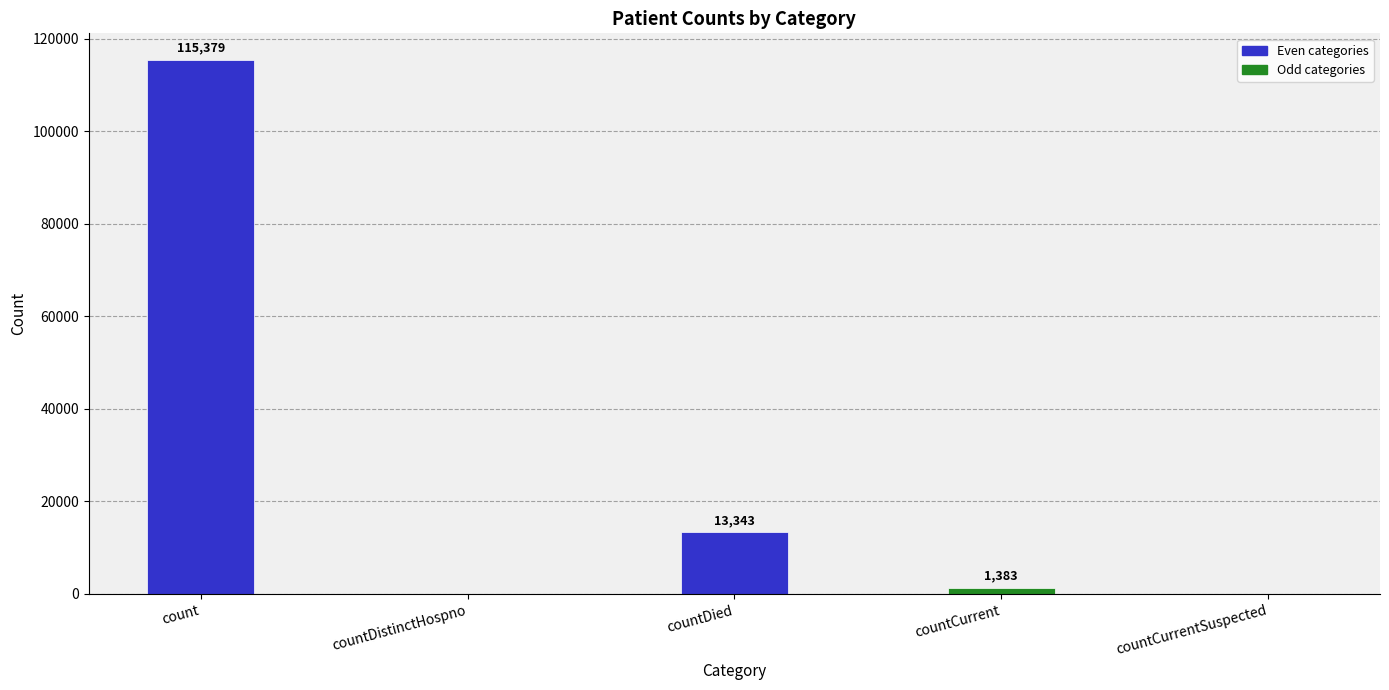

What is the change in value from count to countCurrent?

-113996